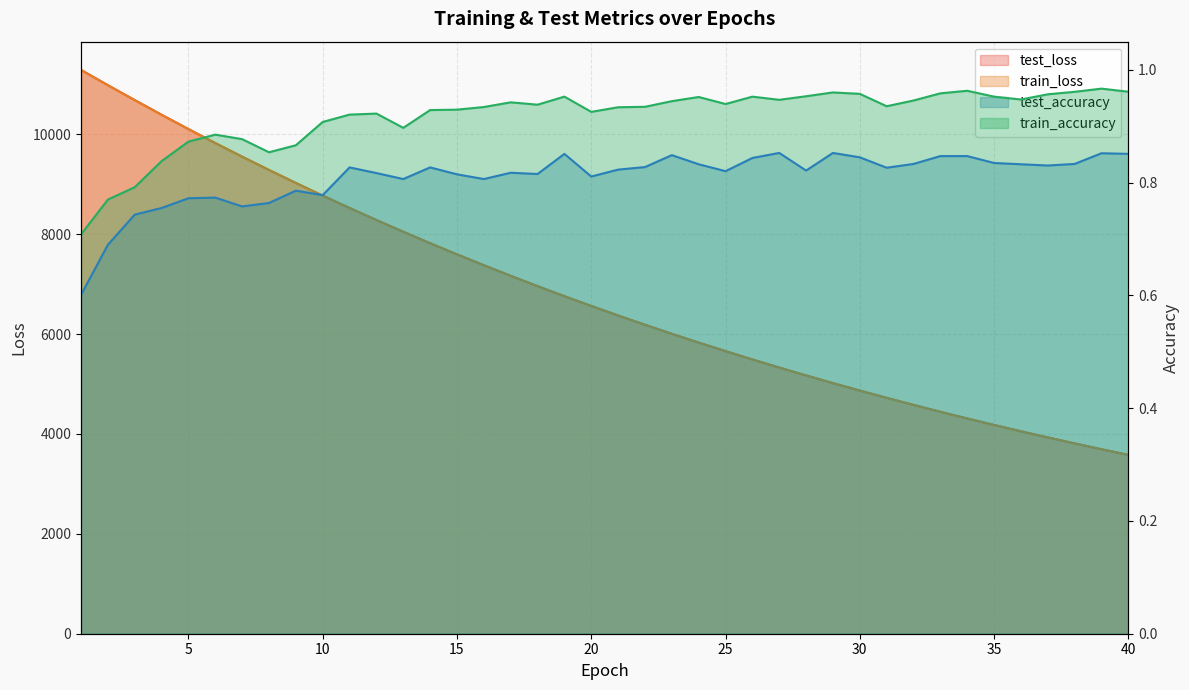

At which category does the chart reach its peak across all series?

1